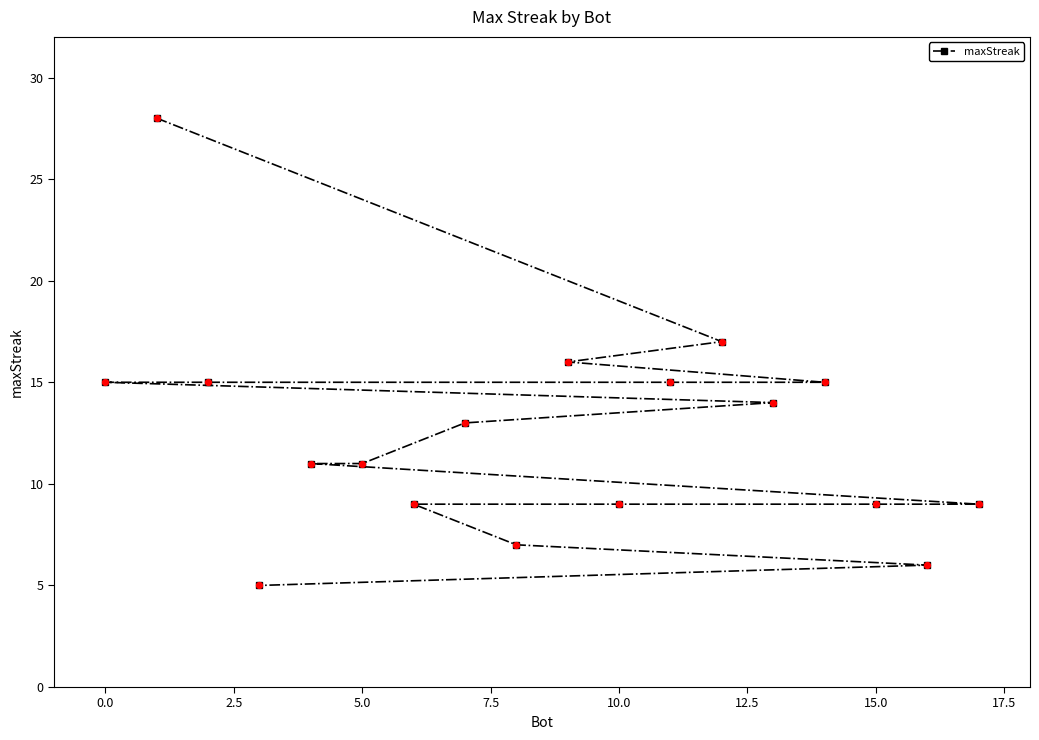

What is the difference between the second highest and minimum values?

12